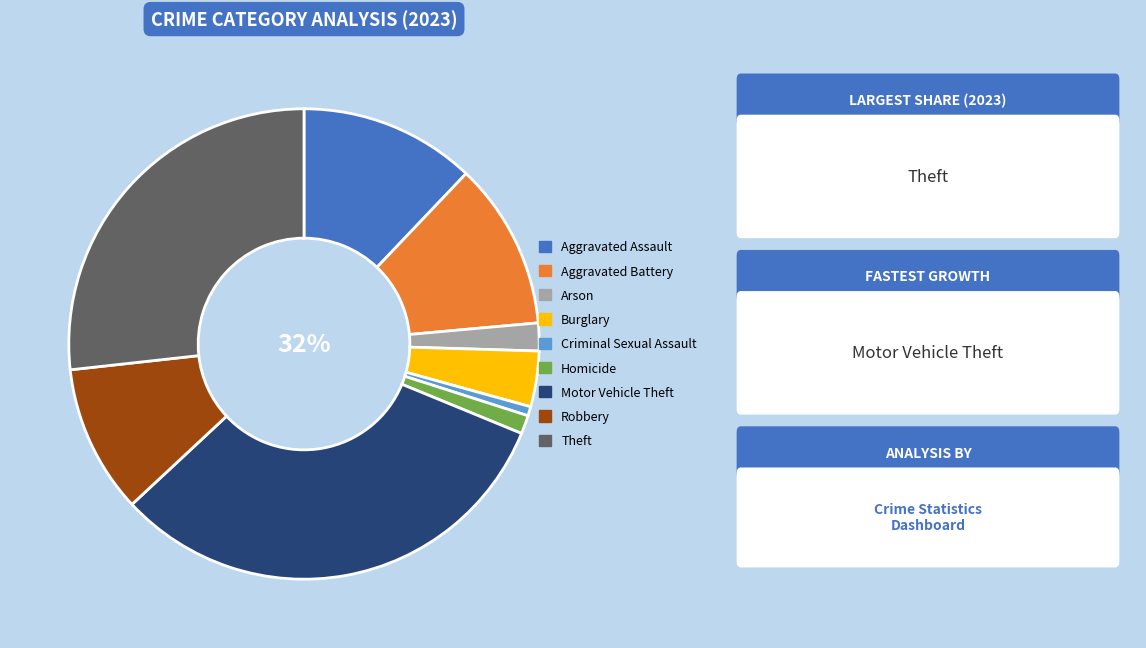

What percentage is the Aggravated Battery slice, to the nearest percent?

11%